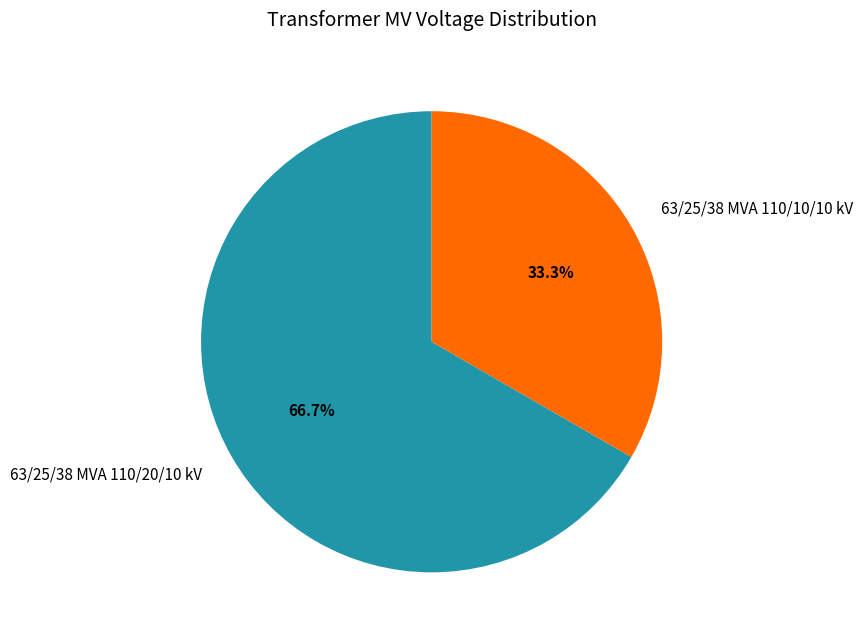

The 63/25/38 MVA 110/10/10 kV slice represents 27% of the pie. True or false?

False